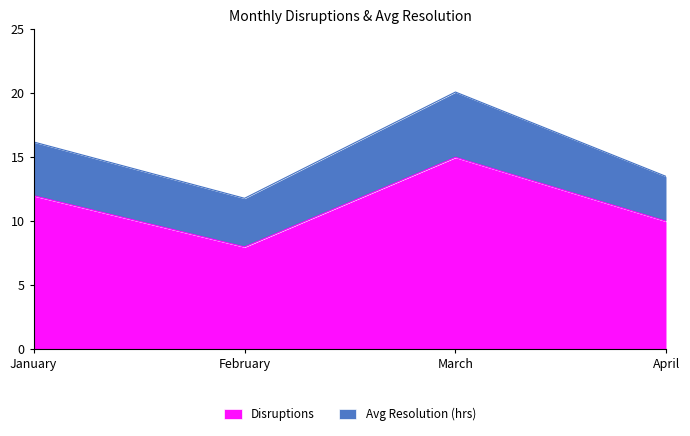

How many values are between 10 and 15?

3